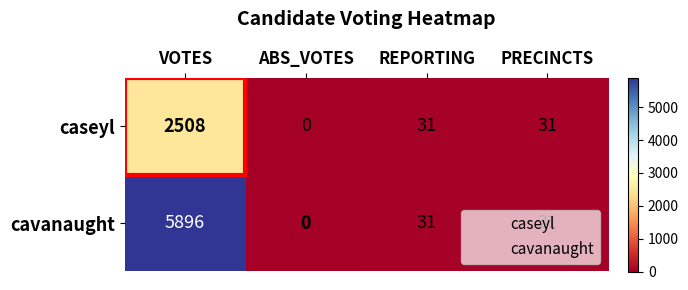

What is the sum of the cavanaught values at ABS_VOTES and REPORTING?

31